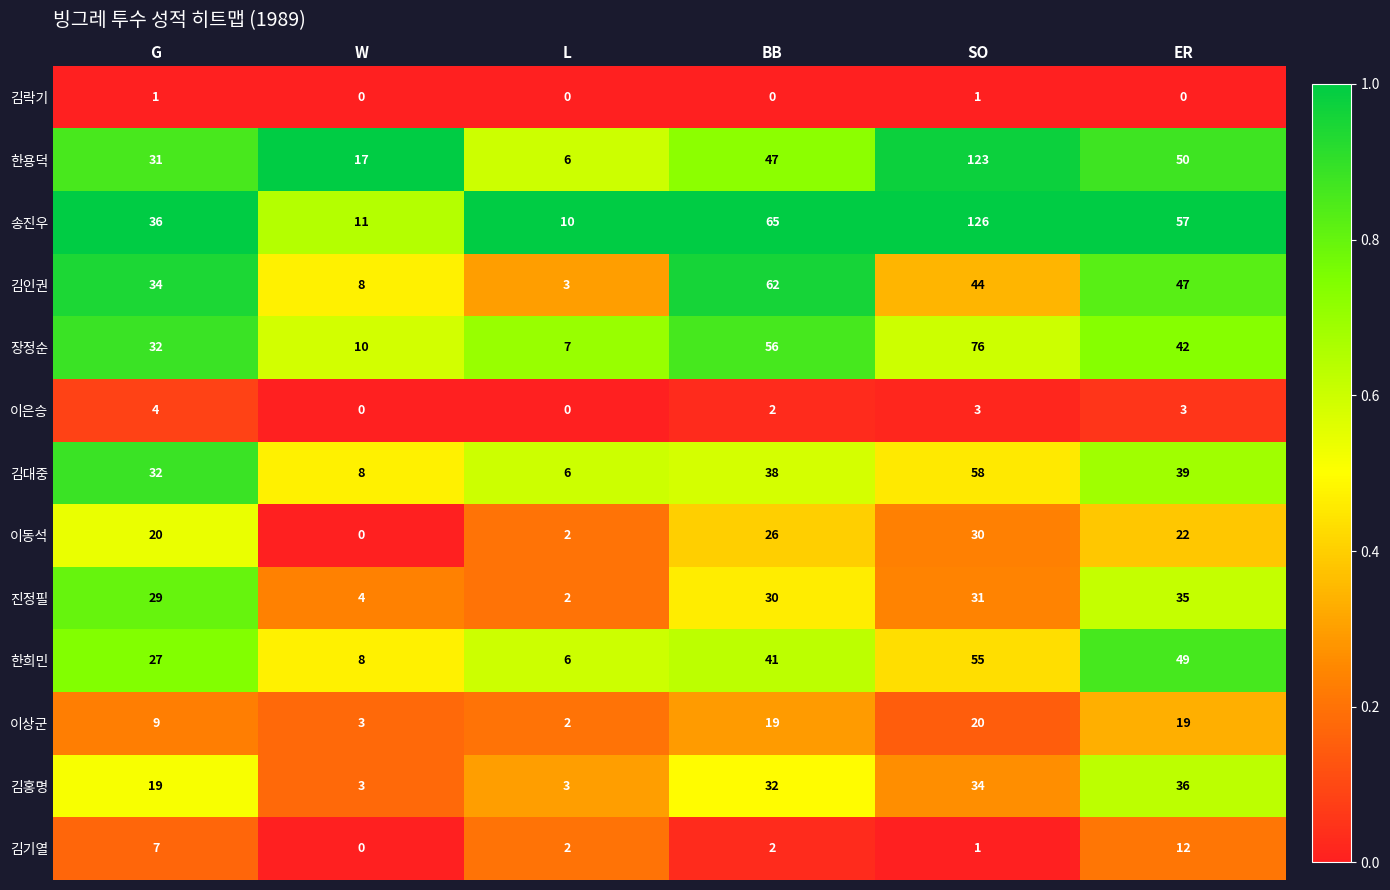

What is the approximate value of 이은승 at ER?

3